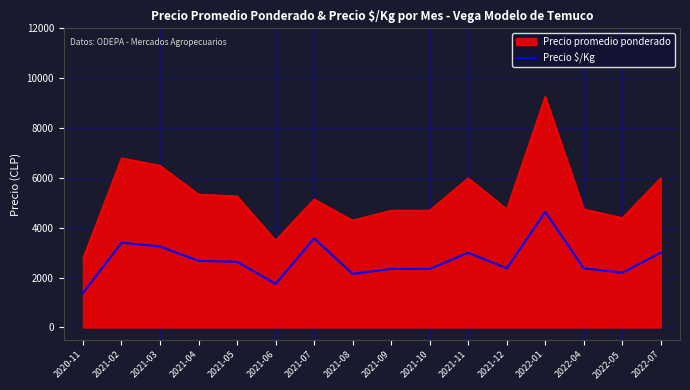

What is the smallest value displayed?

1388